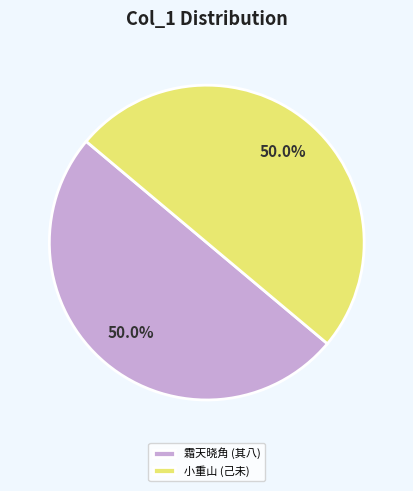

Approximately how many times larger is the value at 小重山 (己未) compared to 霜天晓角 (其八)?

1.0